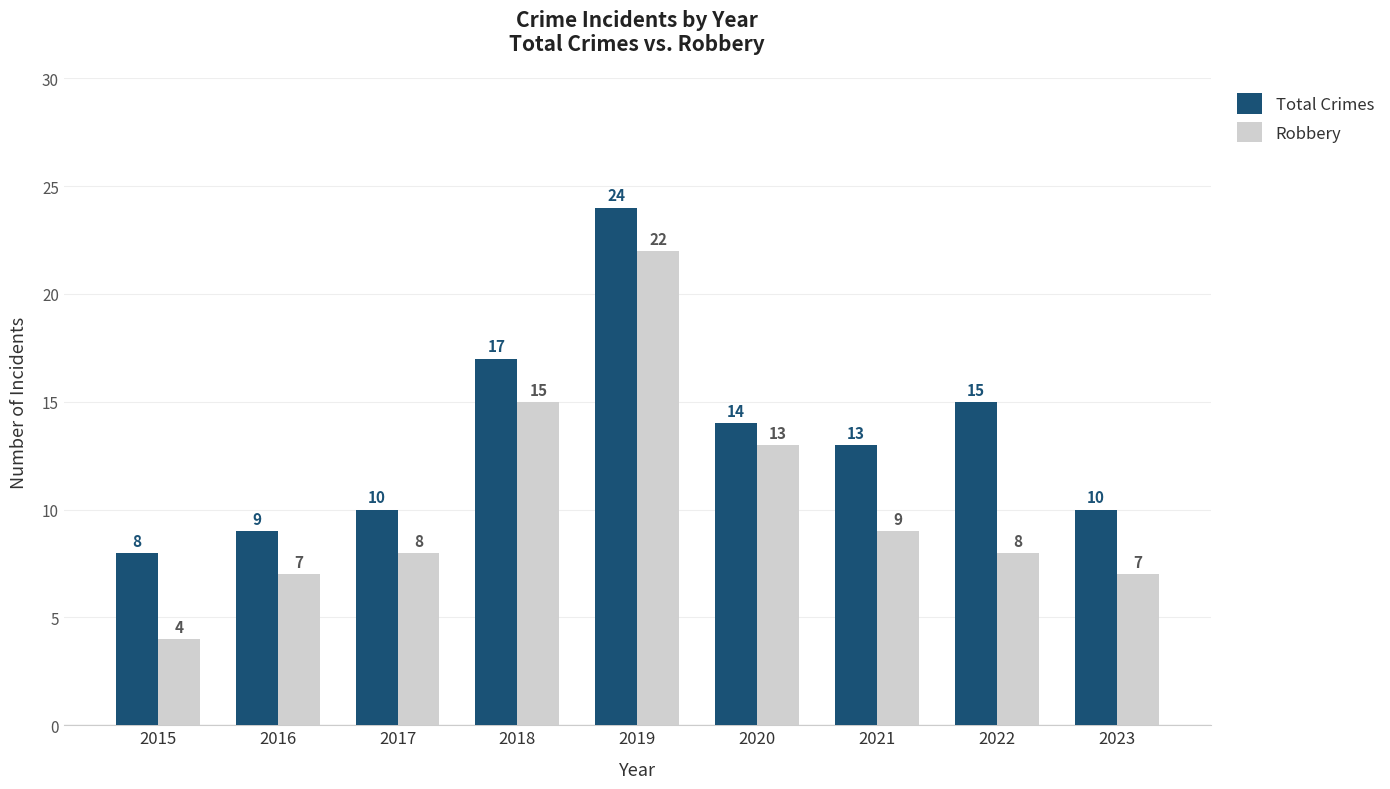

Are the bars grouped side by side (vs. stacked)?

Yes